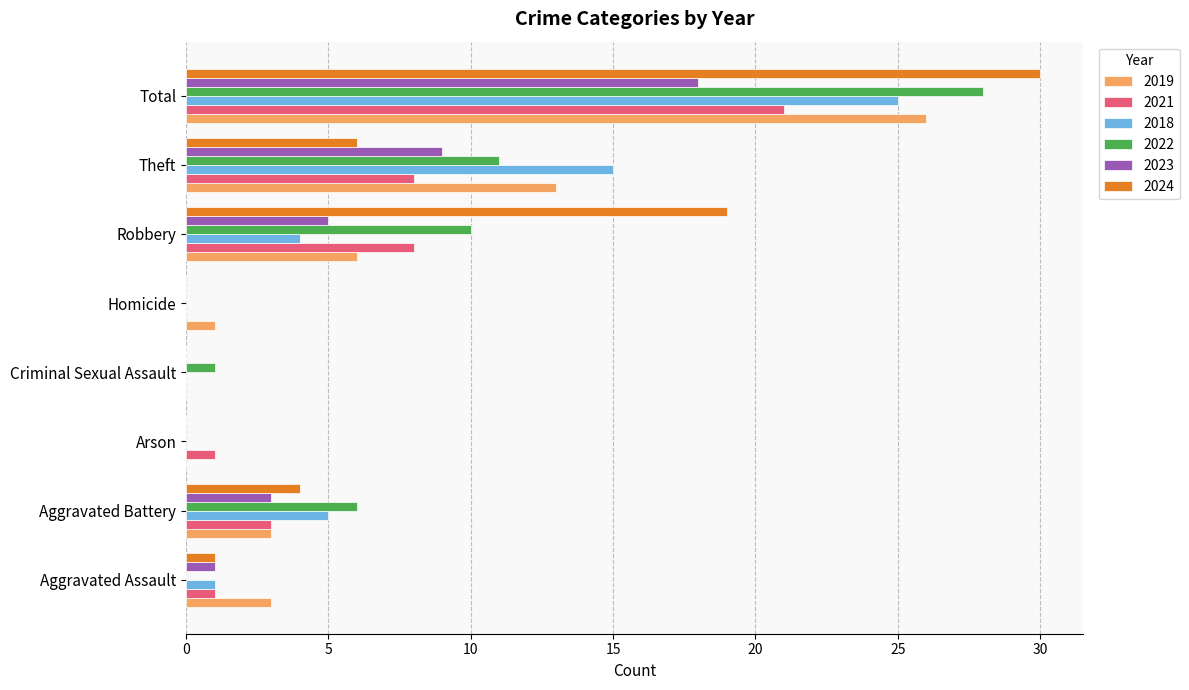

What is the difference between the 2022 values at Total and Homicide?

28